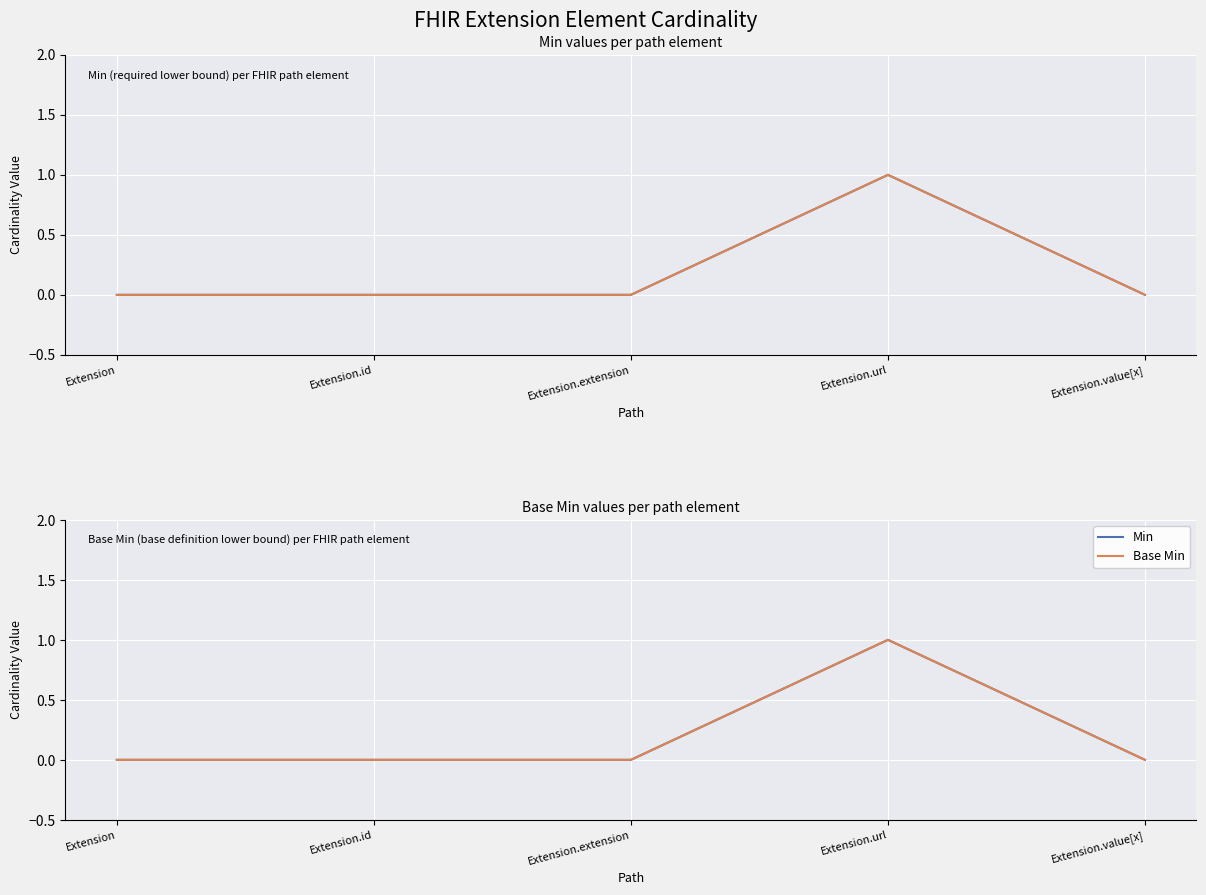

How many values in Base Min are above zero?

1